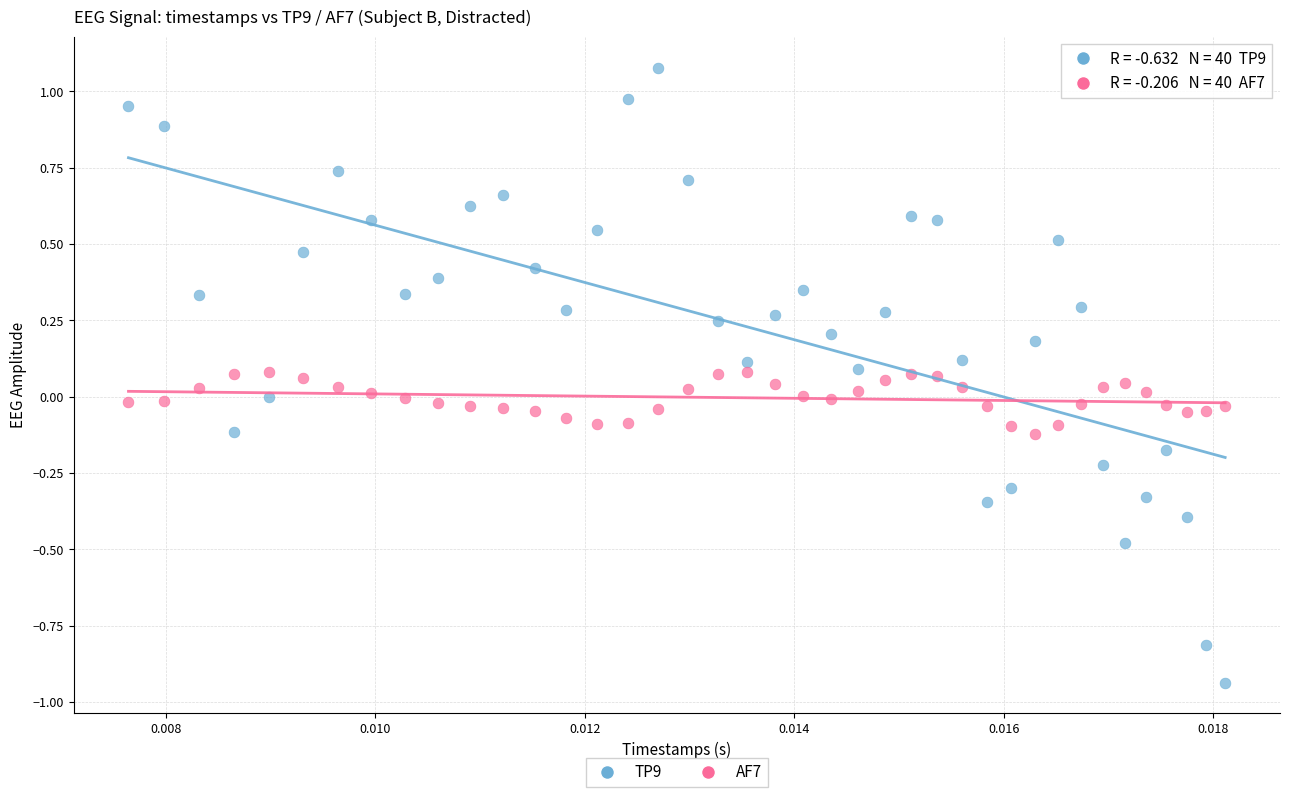

Across all data points, what is the range of Y values (max minus min)?

2.0